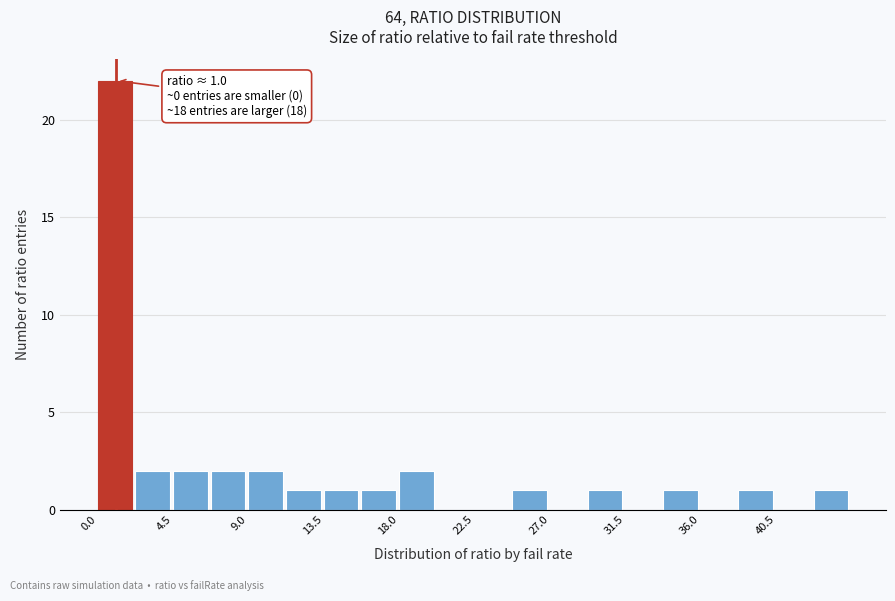

Which range on the x-axis has the tallest bar?

0.00 to 2.25